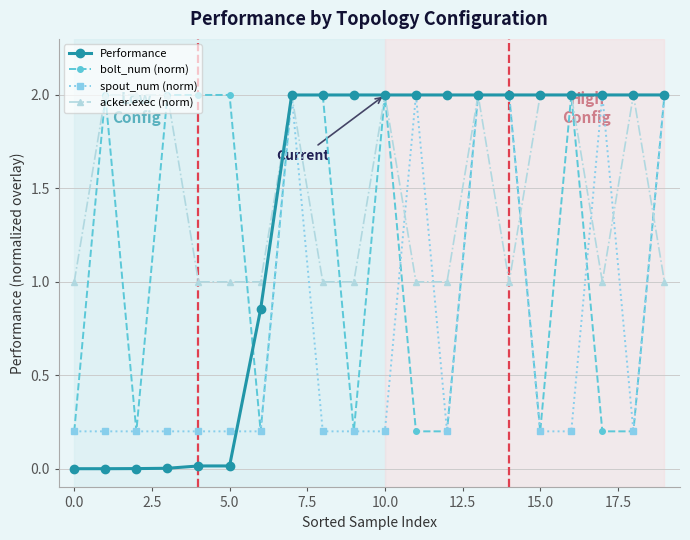

True or false: spout_num (norm) has more than 2 points higher than both neighbors.

True